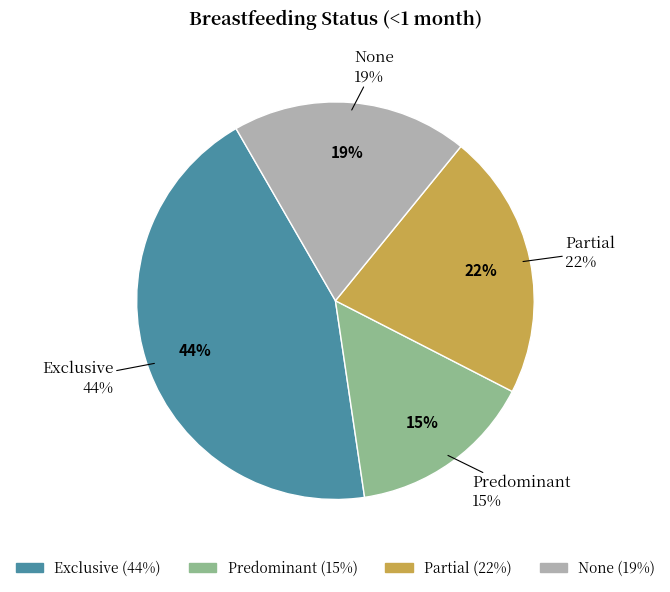

What portion of the pie excludes Predominant?

84.9%